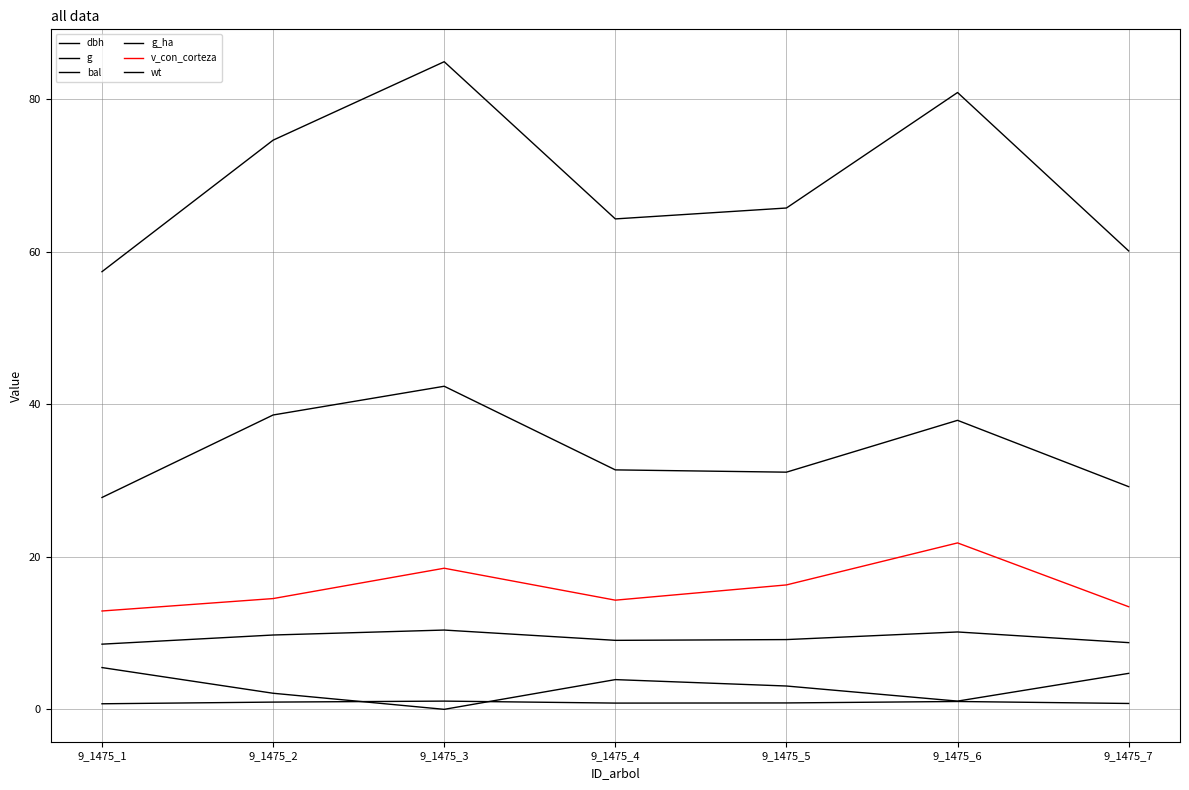

Where is the first local maximum for g?

9_1475_3